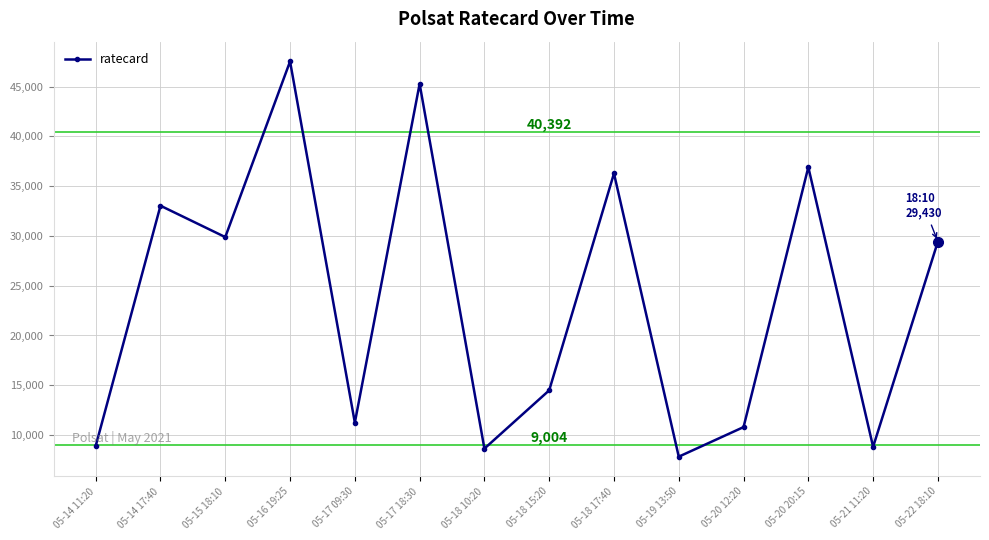

The value at 05-20 12:20 is 10800. True or false?

True